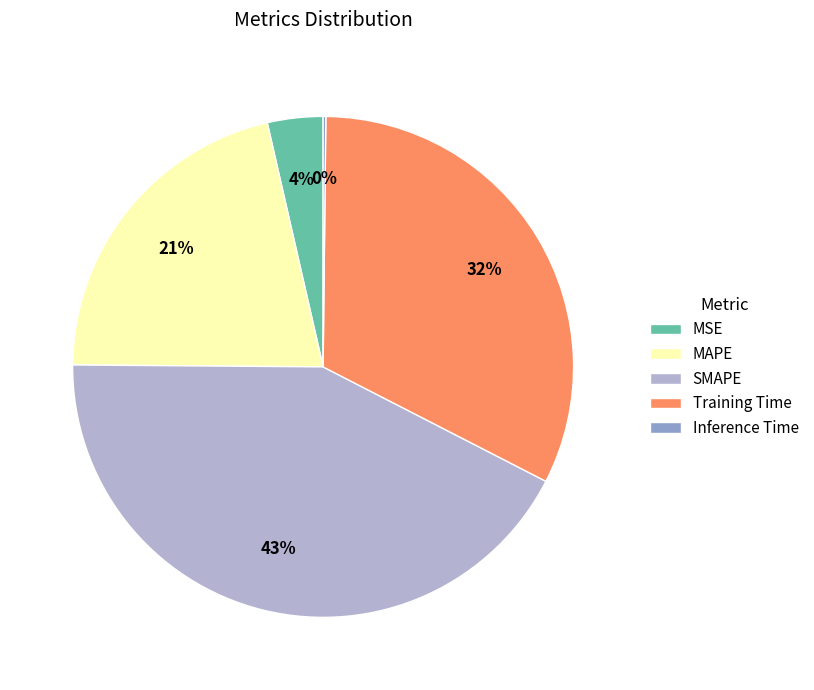

What is the largest slice in the pie chart?

SMAPE